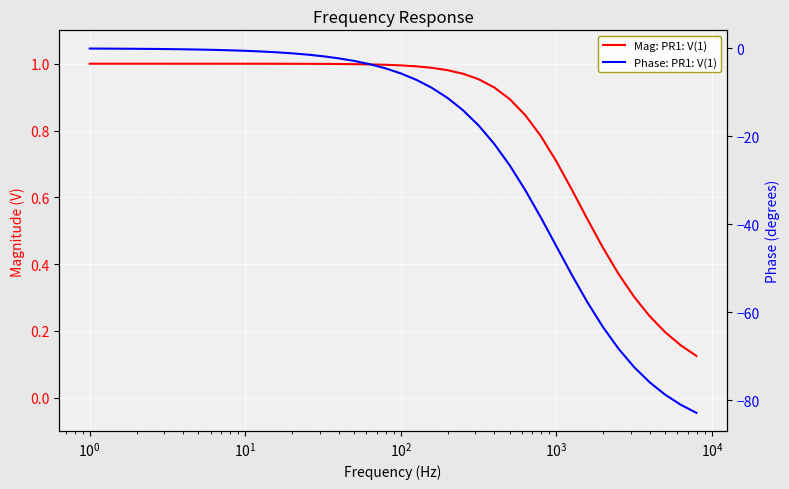

What are all the series names shown in the legend?

Mag: PR1: V(1), Phase: PR1: V(1)